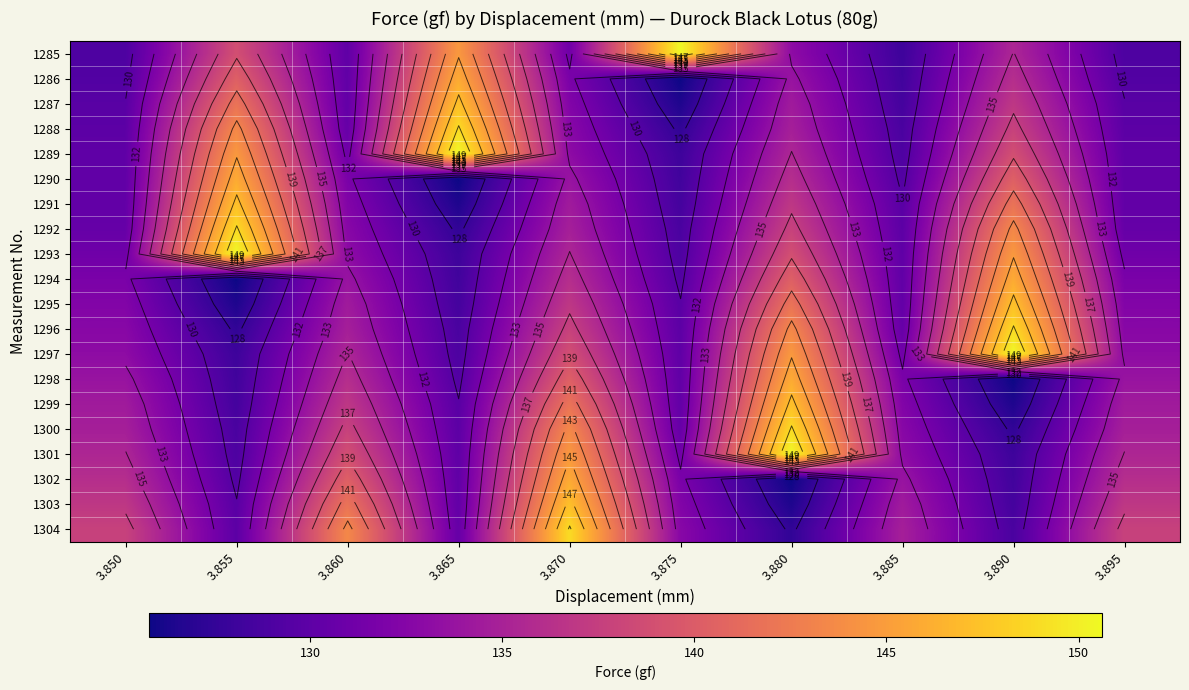

Rank the series by their maximum value, from lowest to highest.

1286, 1290, 1294, 1298, 1302, 1287, 1291, 1295, 1299, 1303, 1288, 1292, 1296, 1300, 1304, 1285, 1289, 1293, 1297, 1301